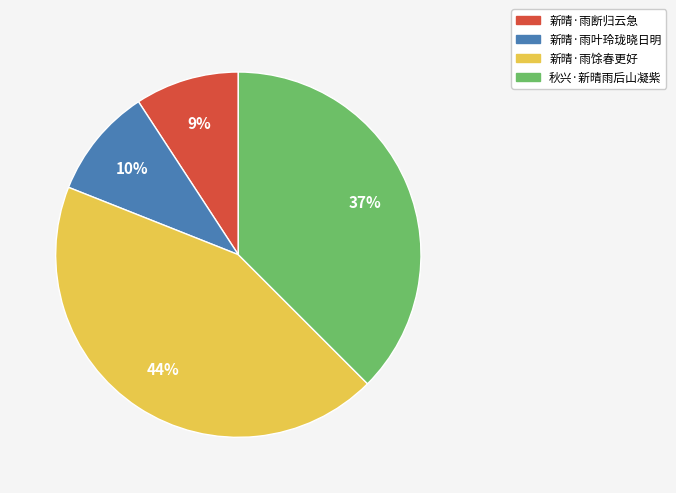

To the nearest percent, what is the average slice percentage?

25%